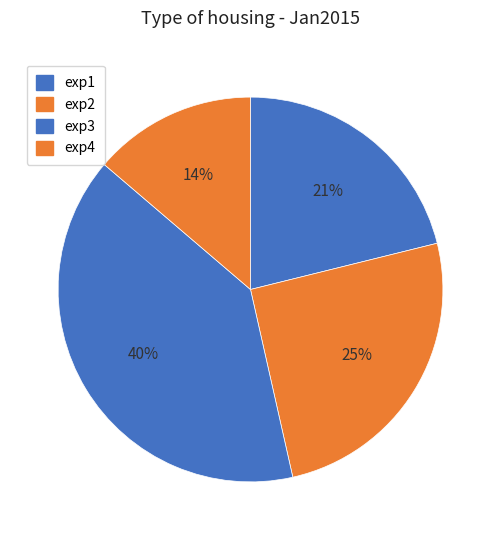

Rank the categories by value from highest to lowest.

exp3, exp2, exp1, exp4